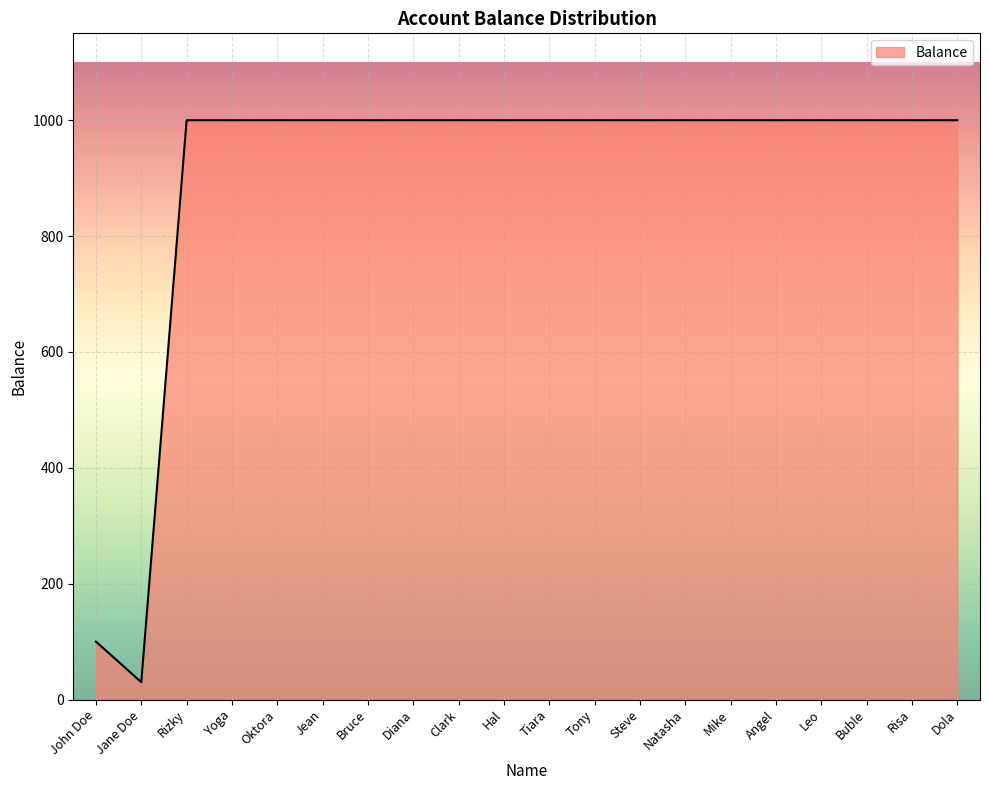

Reading right to left, transcribe all the data shown in this chart.

Dola=1000	Risa=1000	Buble=1000	Leo=1000	Angel=1000	Mike=1000	Natasha=1000	Steve=1000	Tony=1000	Tiara=1000	Hal=1000	Clark=1000	Diana=1000	Bruce=1000	Jean=1000	Oktora=1000	Yoga=1000	Rizky=1000	Jane Doe=30	John Doe=100